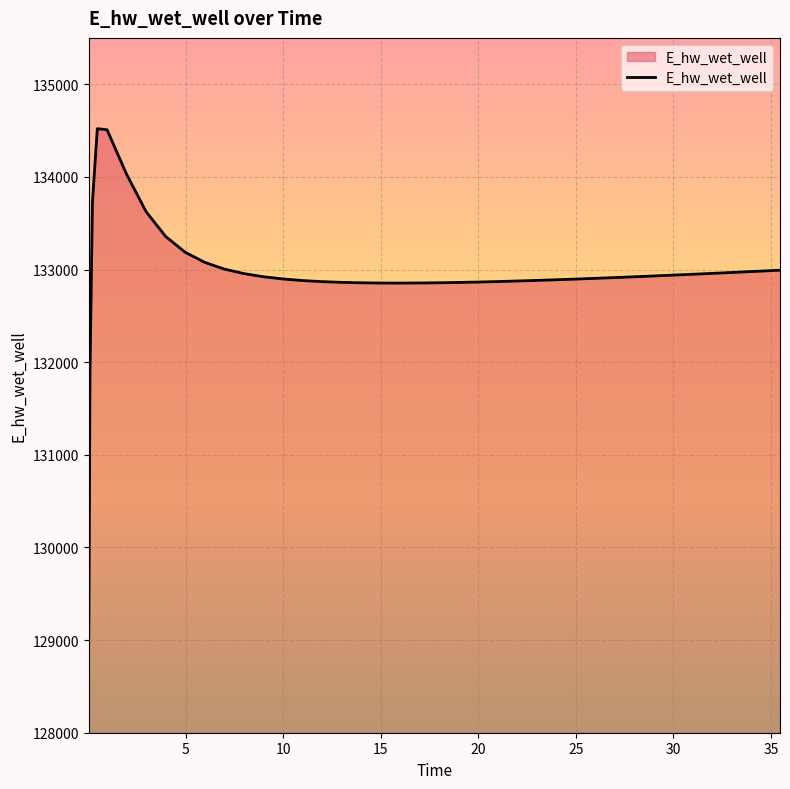

What is the maximum value shown in the chart?

134520.0